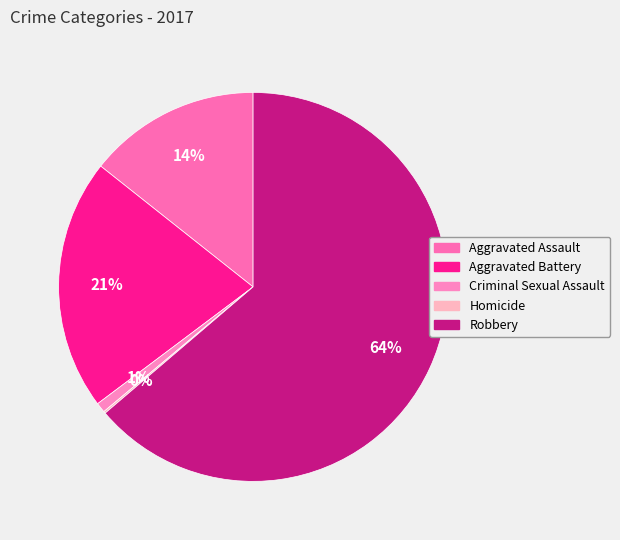

How many segments does this pie chart have?

5